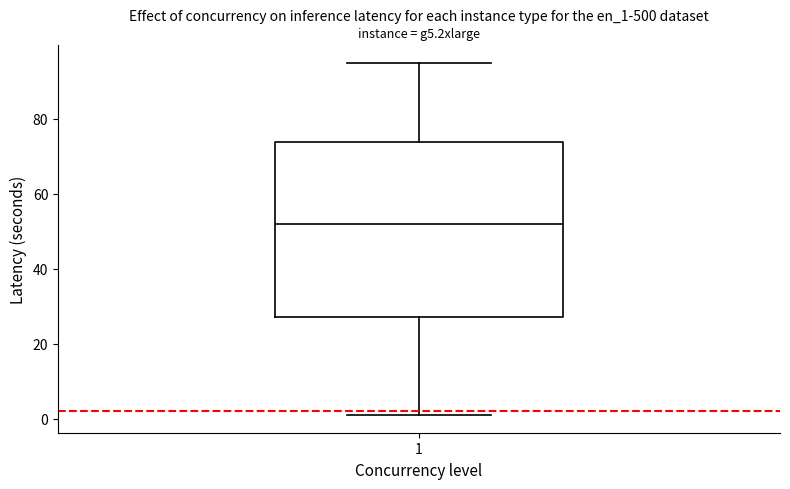

Where does the upper whisker of the box at x = 1 end on the y-axis? The values are not printed on the chart, so give them approximately, as read against the axis.

96